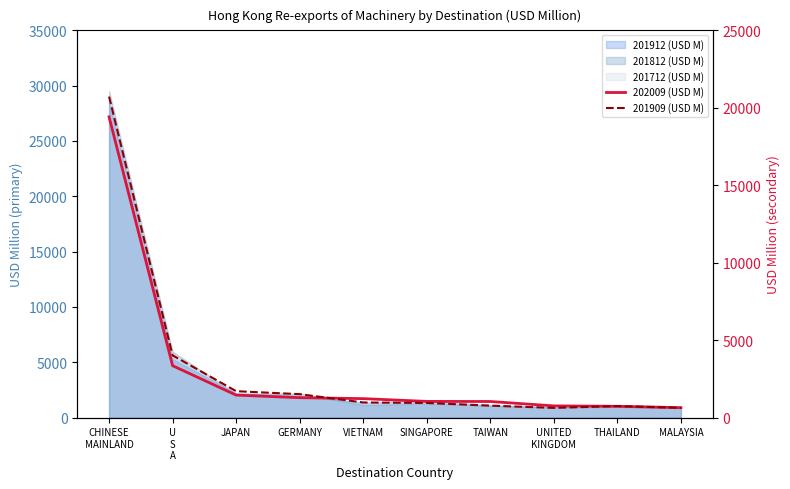

Reading left to right, extract all data points from this chart.

202009 (USD M): 19416.8	3347.3	1447.1	1281.9	1219.6	1041.0	1034.4	751.4	723.7	635.5
201909 (USD M): 20724.9	4014.3	1700.6	1508.6	971.2	940.1	767.2	621.9	738.3	625.1